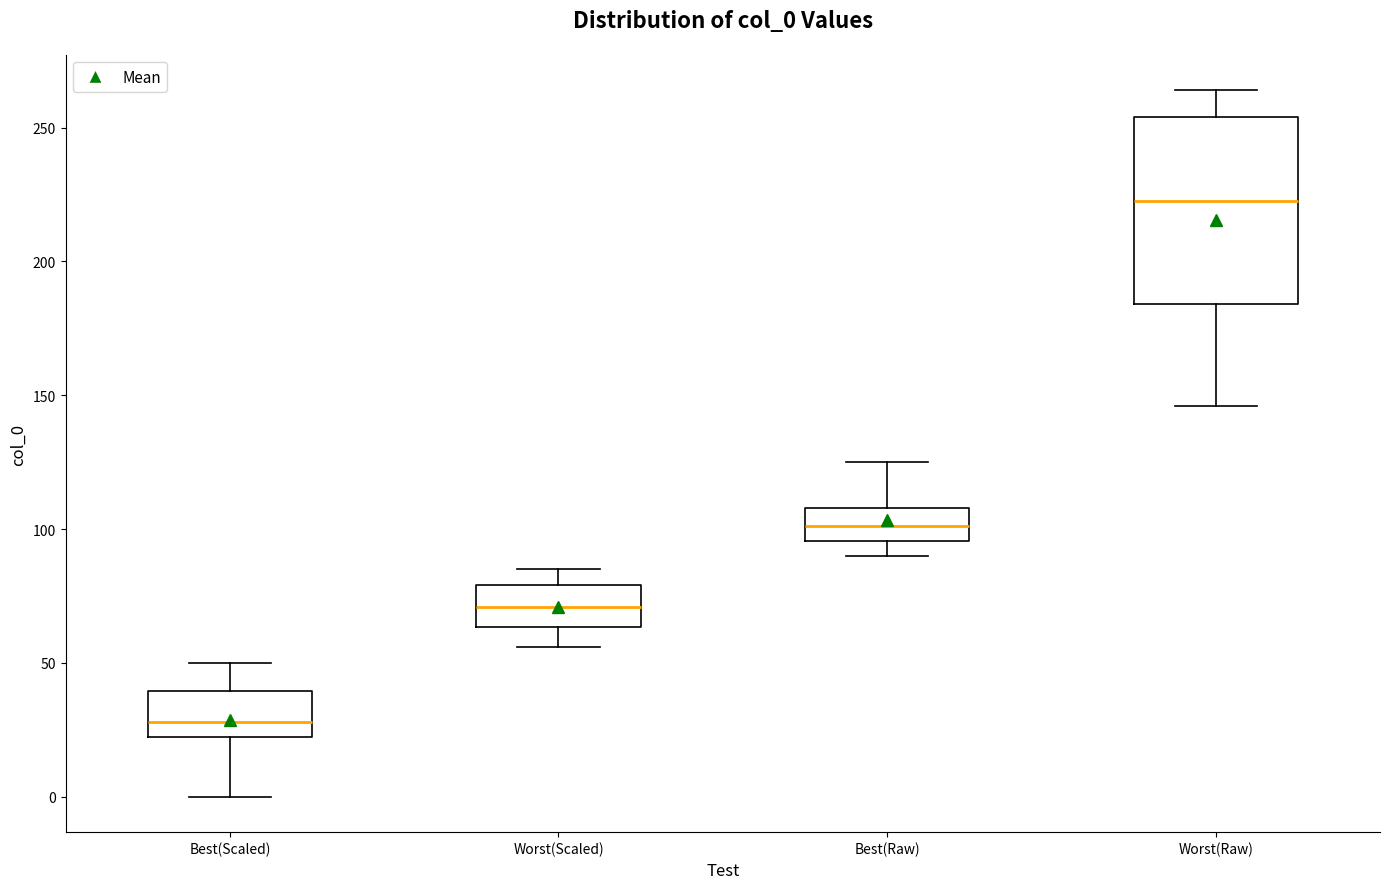

Reading left to right, transcribe this box plot: for each box, give where its median line is, the range the box spans, and where its two whiskers end, as read against the y-axis. The values are not printed on the chart, so give them approximately, as read against the axis.

Best(Scaled): median 30, box 25 to 40, whiskers 0 to 50
Worst(Scaled): median 70, box 65 to 80, whiskers 55 to 85
Best(Raw): median 100, box 95 to 110, whiskers 90 to 125
Worst(Raw): median 225, box 185 to 255, whiskers 145 to 265